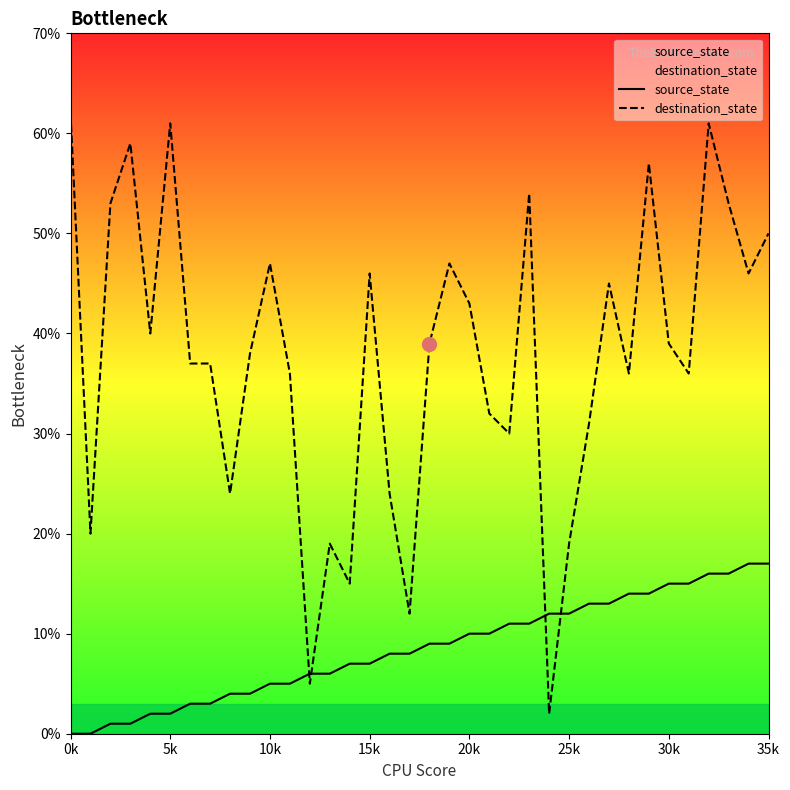

Reading right to left, what are all the values shown in this chart?

source_state: 17	17	16	16	15	15	14	14	13	13	12	12	11	11	10	10	9	9	8	8	7	7	6	6	5	5	4	4	3	3	2	2	1	1	0	0
destination_state: 50	46	53	61	36	39	57	36	45	31	19	2	54	30	32	43	47	39	12	24	46	15	19	5	36	47	38	24	37	37	61	40	59	53	20	62